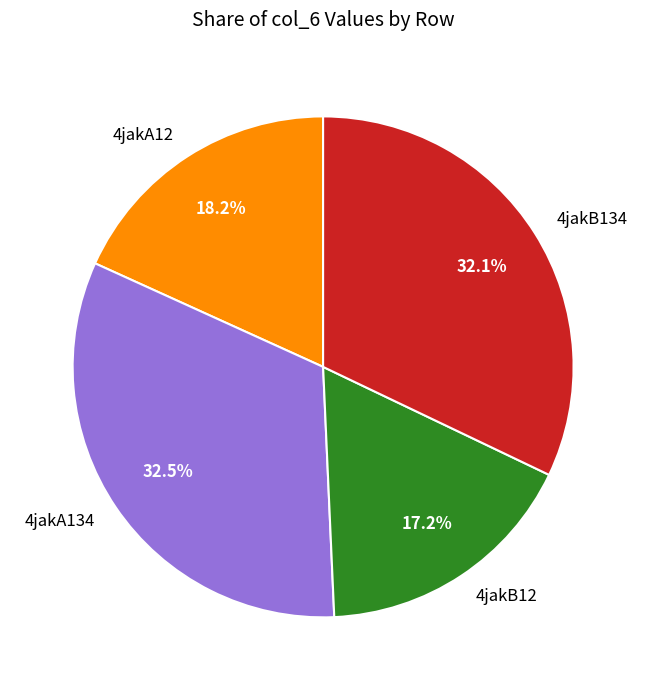

Which slice is the smallest?

4jakB12